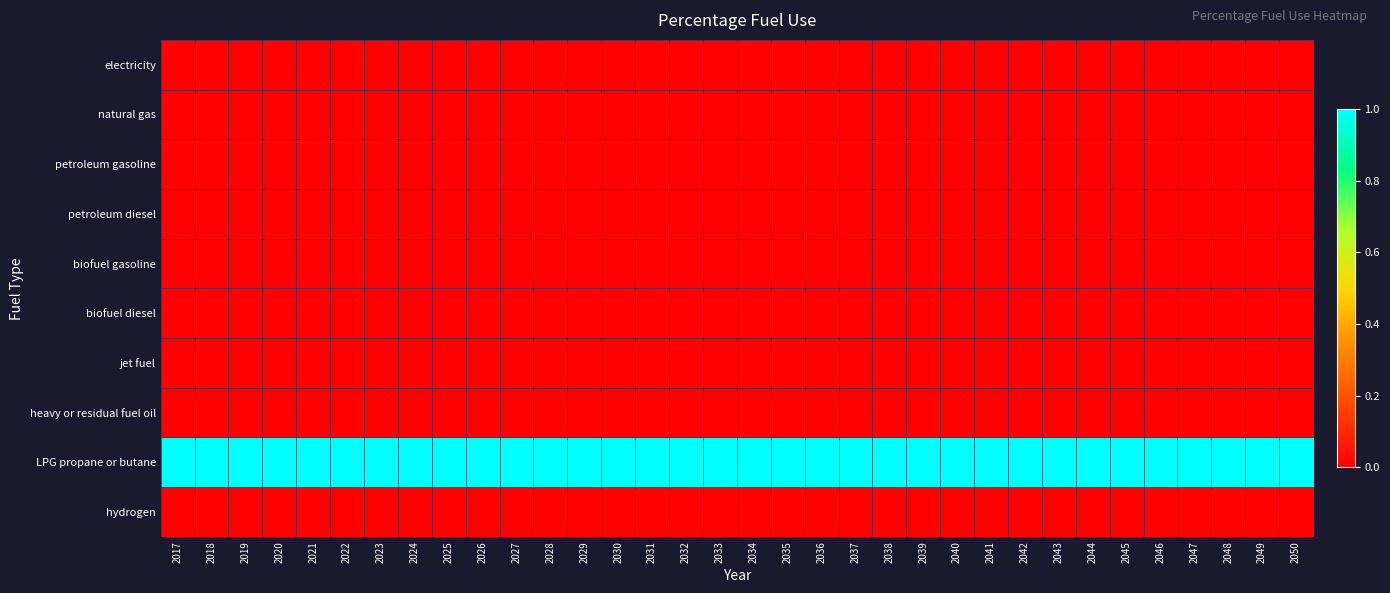

Reading right to left, list all the values displayed in this chart.

electricity: 2050=0	2049=0	2048=0	2047=0	2046=0	2045=0	2044=0	2043=0	2042=0	2041=0	2040=0	2039=0	2038=0	2037=0	2036=0	2035=0	2034=0	2033=0	2032=0	2031=0	2030=0	2029=0	2028=0	2027=0	2026=0	2025=0	2024=0	2023=0	2022=0	2021=0	2020=0	2019=0	2018=0	2017=0
natural gas: 2050=0	2049=0	2048=0	2047=0	2046=0	2045=0	2044=0	2043=0	2042=0	2041=0	2040=0	2039=0	2038=0	2037=0	2036=0	2035=0	2034=0	2033=0	2032=0	2031=0	2030=0	2029=0	2028=0	2027=0	2026=0	2025=0	2024=0	2023=0	2022=0	2021=0	2020=0	2019=0	2018=0	2017=0
petroleum gasoline: 2050=0	2049=0	2048=0	2047=0	2046=0	2045=0	2044=0	2043=0	2042=0	2041=0	2040=0	2039=0	2038=0	2037=0	2036=0	2035=0	2034=0	2033=0	2032=0	2031=0	2030=0	2029=0	2028=0	2027=0	2026=0	2025=0	2024=0	2023=0	2022=0	2021=0	2020=0	2019=0	2018=0	2017=0
petroleum diesel: 2050=0	2049=0	2048=0	2047=0	2046=0	2045=0	2044=0	2043=0	2042=0	2041=0	2040=0	2039=0	2038=0	2037=0	2036=0	2035=0	2034=0	2033=0	2032=0	2031=0	2030=0	2029=0	2028=0	2027=0	2026=0	2025=0	2024=0	2023=0	2022=0	2021=0	2020=0	2019=0	2018=0	2017=0
biofuel gasoline: 2050=0	2049=0	2048=0	2047=0	2046=0	2045=0	2044=0	2043=0	2042=0	2041=0	2040=0	2039=0	2038=0	2037=0	2036=0	2035=0	2034=0	2033=0	2032=0	2031=0	2030=0	2029=0	2028=0	2027=0	2026=0	2025=0	2024=0	2023=0	2022=0	2021=0	2020=0	2019=0	2018=0	2017=0
biofuel diesel: 2050=0	2049=0	2048=0	2047=0	2046=0	2045=0	2044=0	2043=0	2042=0	2041=0	2040=0	2039=0	2038=0	2037=0	2036=0	2035=0	2034=0	2033=0	2032=0	2031=0	2030=0	2029=0	2028=0	2027=0	2026=0	2025=0	2024=0	2023=0	2022=0	2021=0	2020=0	2019=0	2018=0	2017=0
jet fuel: 2050=0	2049=0	2048=0	2047=0	2046=0	2045=0	2044=0	2043=0	2042=0	2041=0	2040=0	2039=0	2038=0	2037=0	2036=0	2035=0	2034=0	2033=0	2032=0	2031=0	2030=0	2029=0	2028=0	2027=0	2026=0	2025=0	2024=0	2023=0	2022=0	2021=0	2020=0	2019=0	2018=0	2017=0
heavy or residual fuel oil: 2050=0	2049=0	2048=0	2047=0	2046=0	2045=0	2044=0	2043=0	2042=0	2041=0	2040=0	2039=0	2038=0	2037=0	2036=0	2035=0	2034=0	2033=0	2032=0	2031=0	2030=0	2029=0	2028=0	2027=0	2026=0	2025=0	2024=0	2023=0	2022=0	2021=0	2020=0	2019=0	2018=0	2017=0
LPG propane or butane: 2050=1	2049=1	2048=1	2047=1	2046=1	2045=1	2044=1	2043=1	2042=1	2041=1	2040=1	2039=1	2038=1	2037=1	2036=1	2035=1	2034=1	2033=1	2032=1	2031=1	2030=1	2029=1	2028=1	2027=1	2026=1	2025=1	2024=1	2023=1	2022=1	2021=1	2020=1	2019=1	2018=1	2017=1
hydrogen: 2050=0	2049=0	2048=0	2047=0	2046=0	2045=0	2044=0	2043=0	2042=0	2041=0	2040=0	2039=0	2038=0	2037=0	2036=0	2035=0	2034=0	2033=0	2032=0	2031=0	2030=0	2029=0	2028=0	2027=0	2026=0	2025=0	2024=0	2023=0	2022=0	2021=0	2020=0	2019=0	2018=0	2017=0